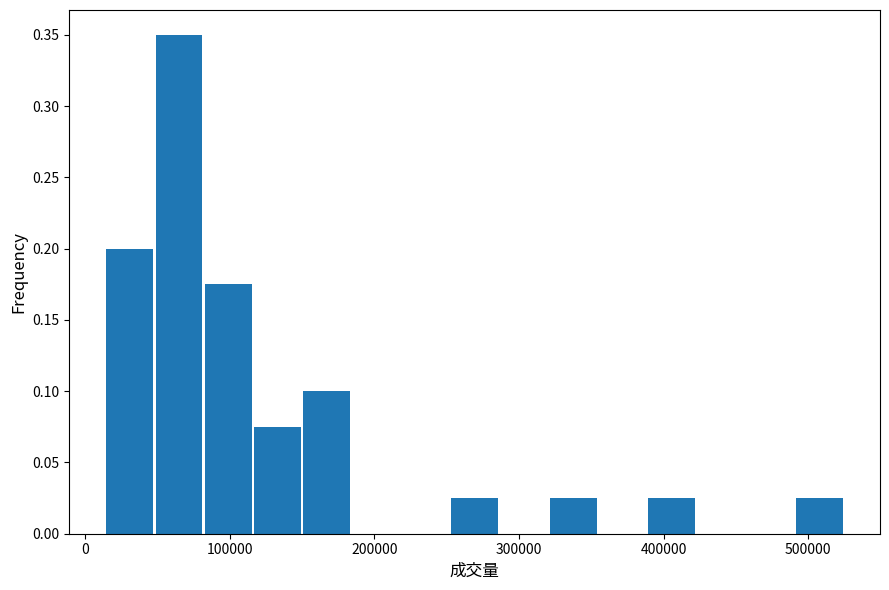

Around what value on the x-axis is the tallest bar? Give the approximate position of its centre, as read against the axis.

60000